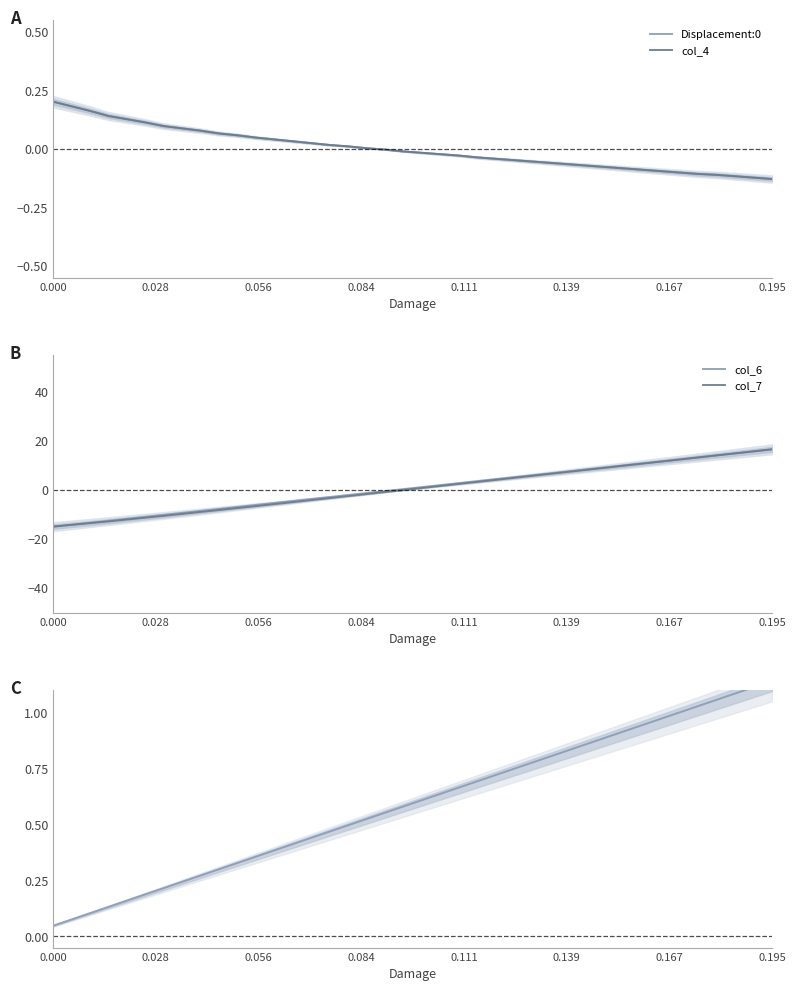

What is the lowest value of the col_7 series?

-14.9